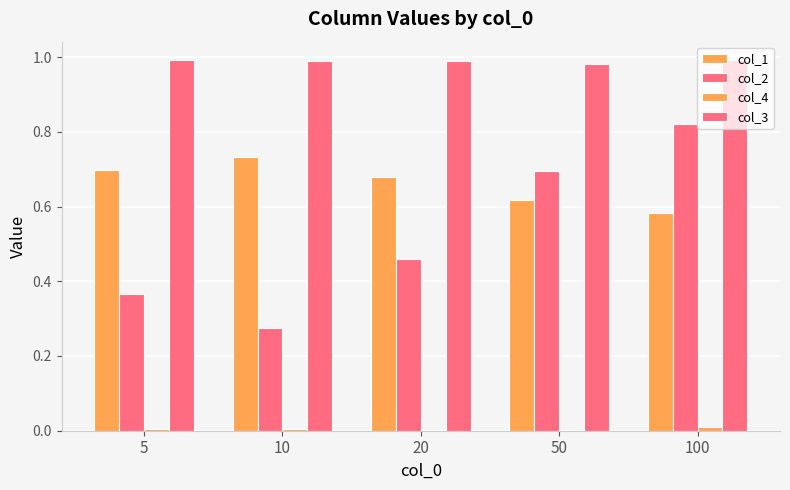

What is the approximate value of col_2 at 50?

0.7